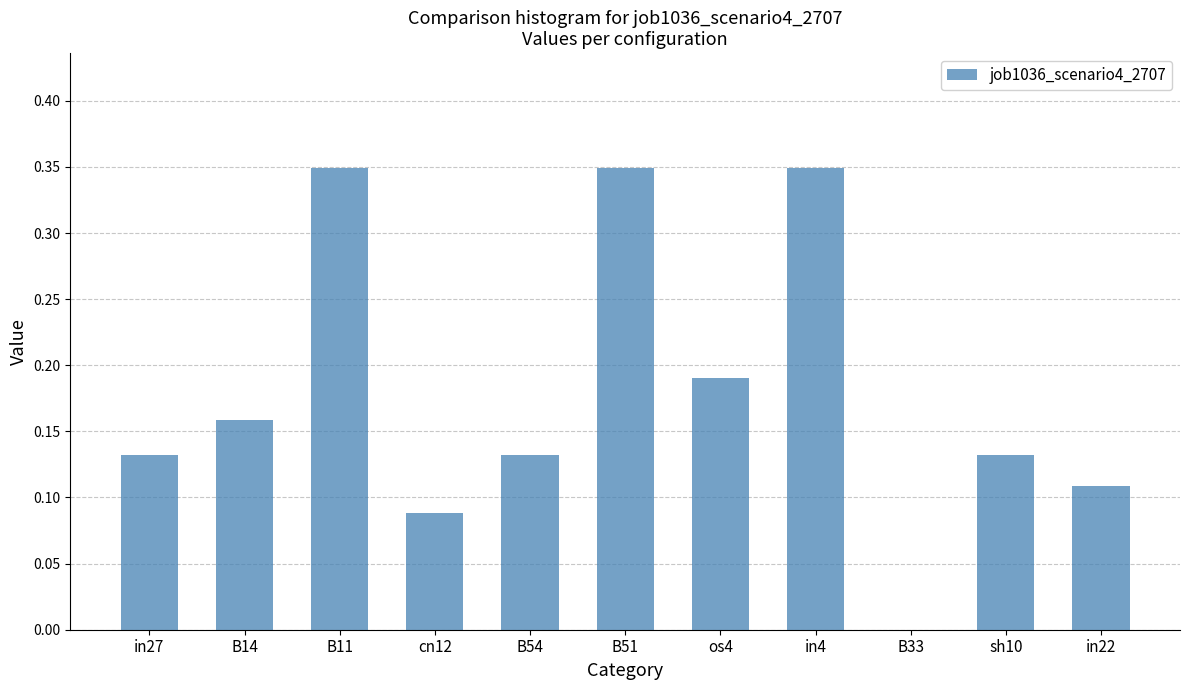

Between os4 and in27, which is larger?

os4